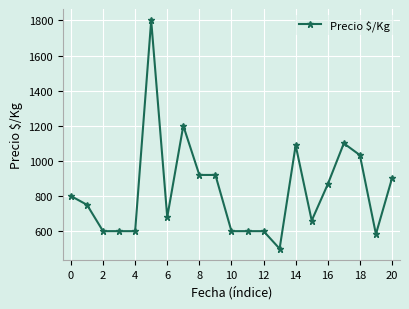

True or false: the data has more than 1 interior local peaks.

True